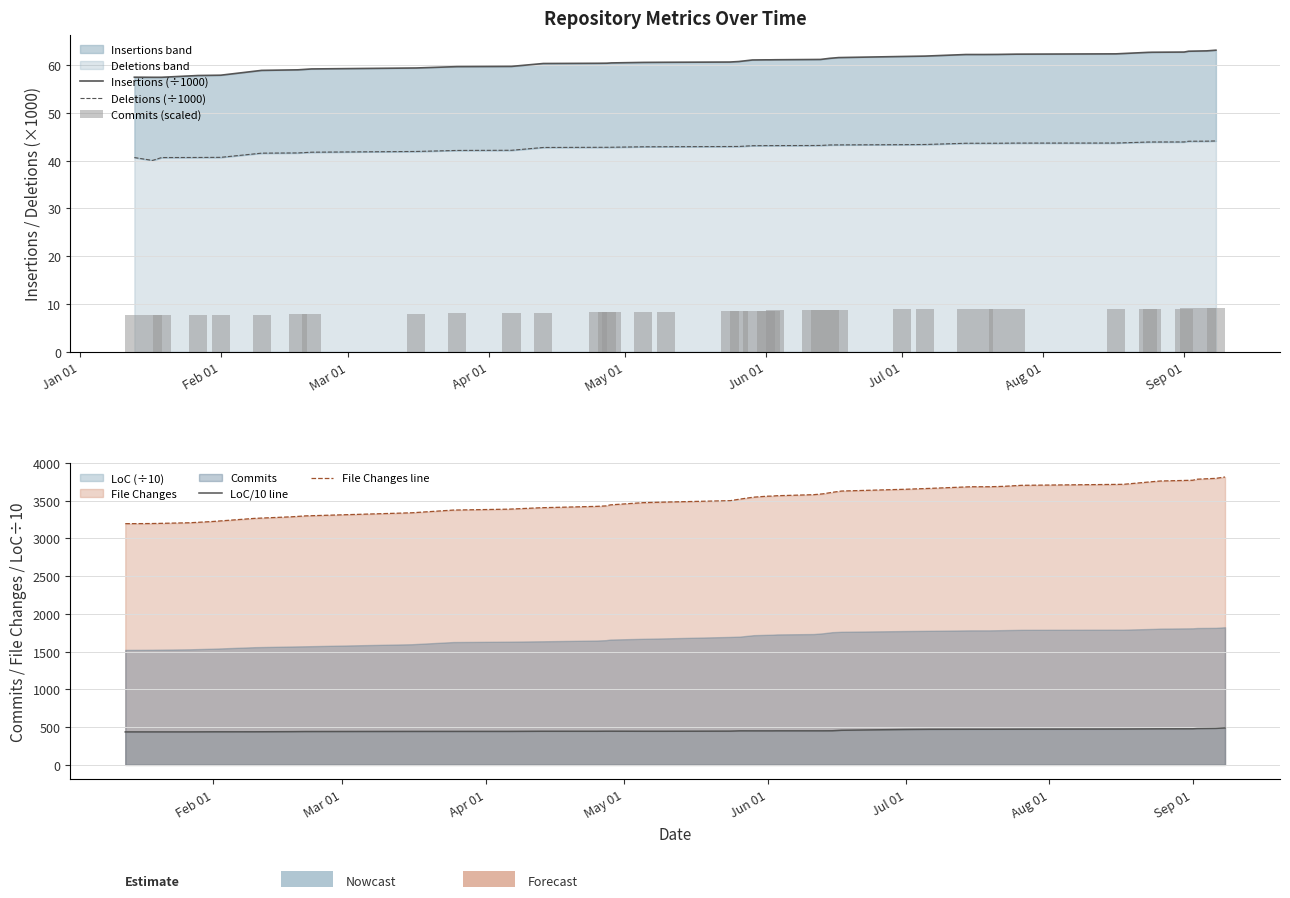

True or false: File Changes line and LoC/10 line intersect in this chart.

False